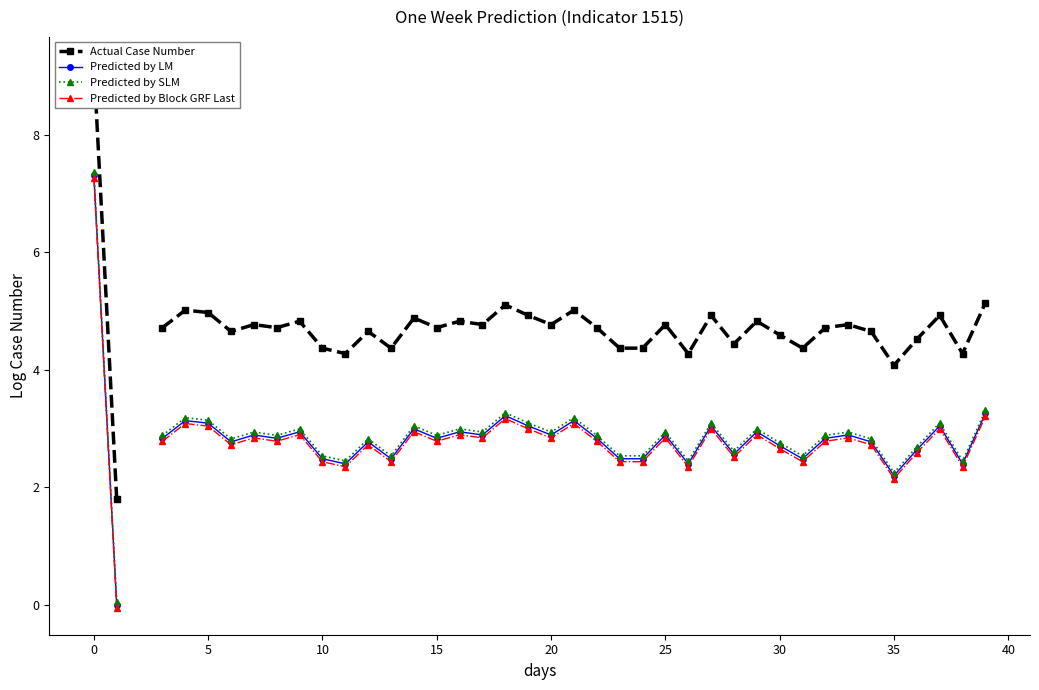

List the series in order of their peak value, highest first.

Actual Case Number, Predicted by SLM, Predicted by LM, Predicted by Block GRF Last